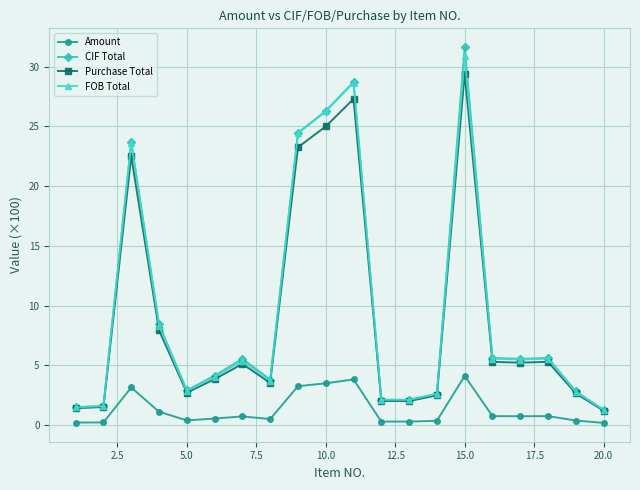

Which series has the widest spread of values?

CIF Total